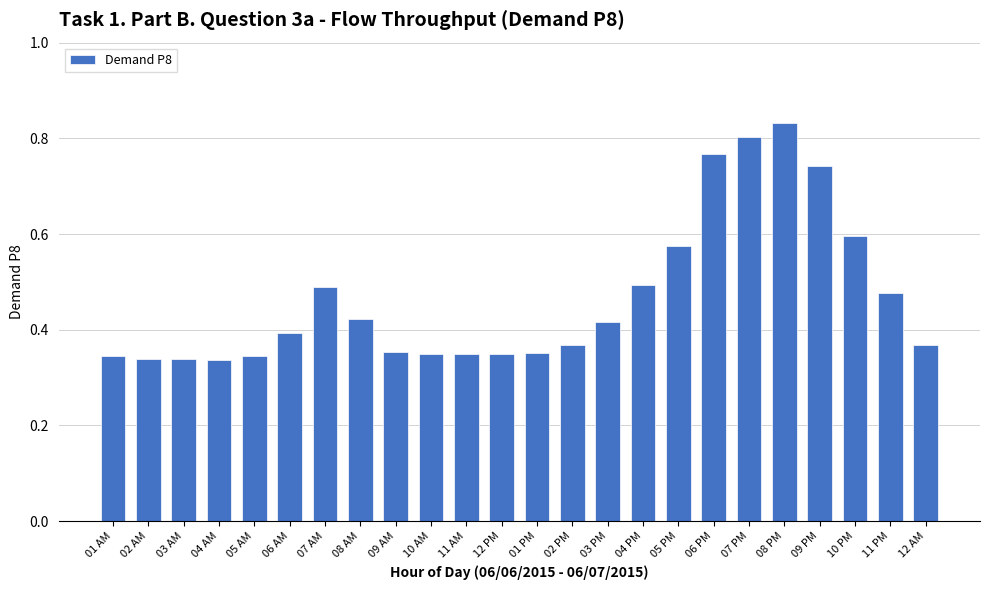

What is the label of the 8th bar from the right?

05 PM